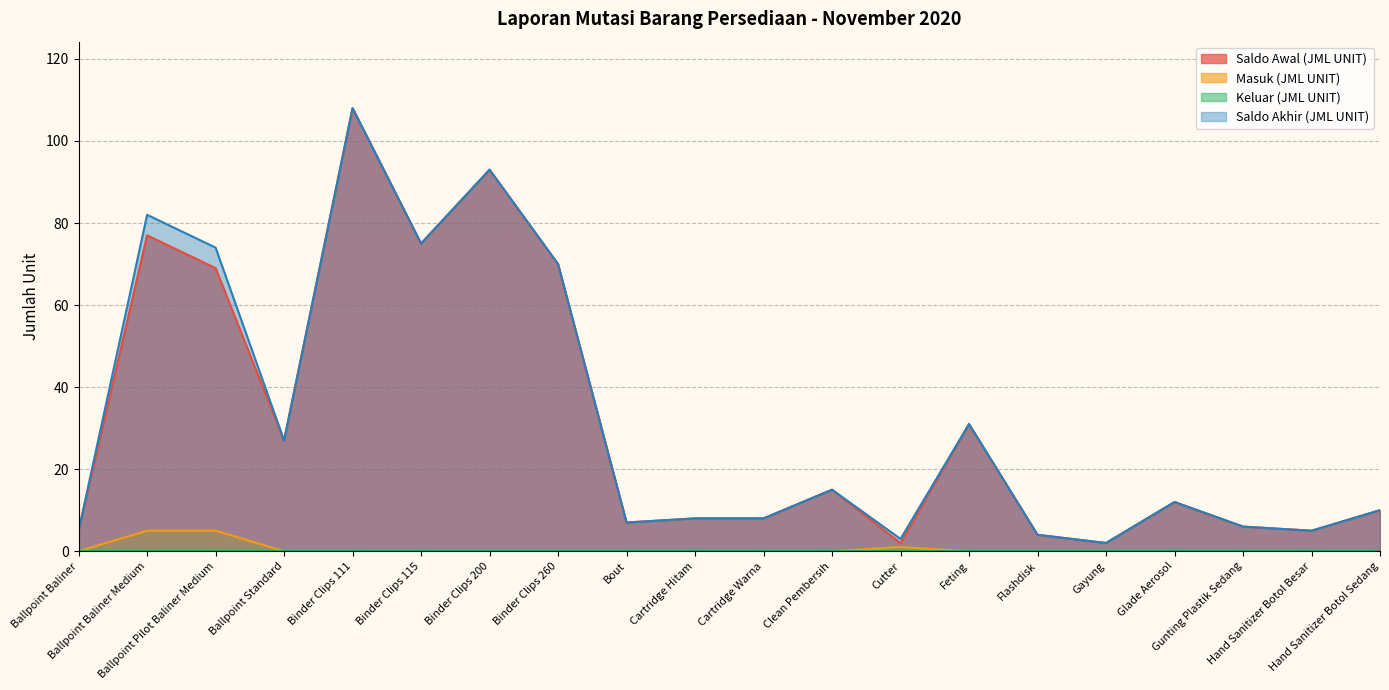

What is the greatest value displayed?

108